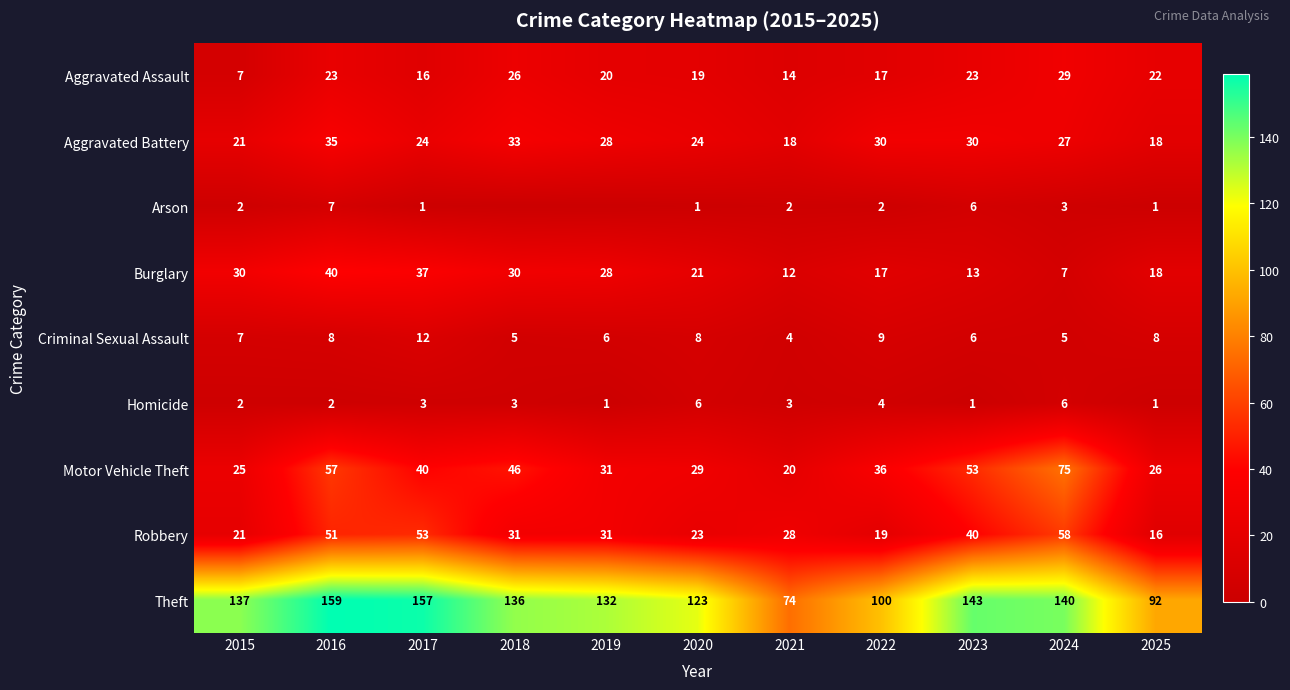

Which category has the lowest value across all series?

2018